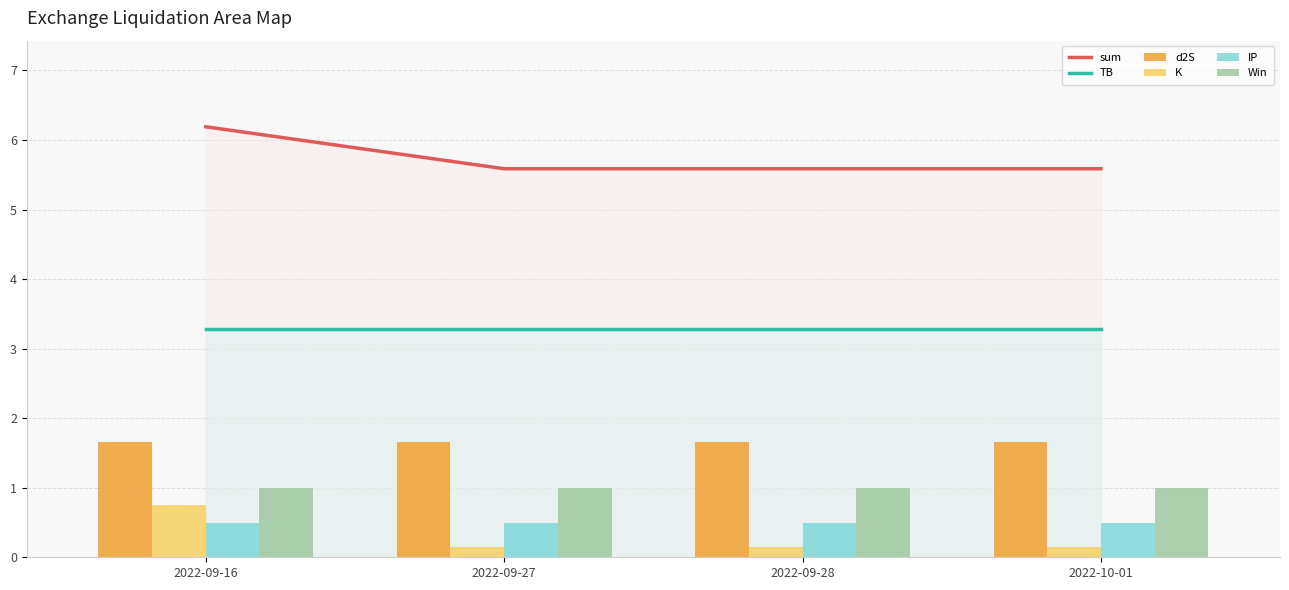

At how many categories does at least one series exceed 2?

4